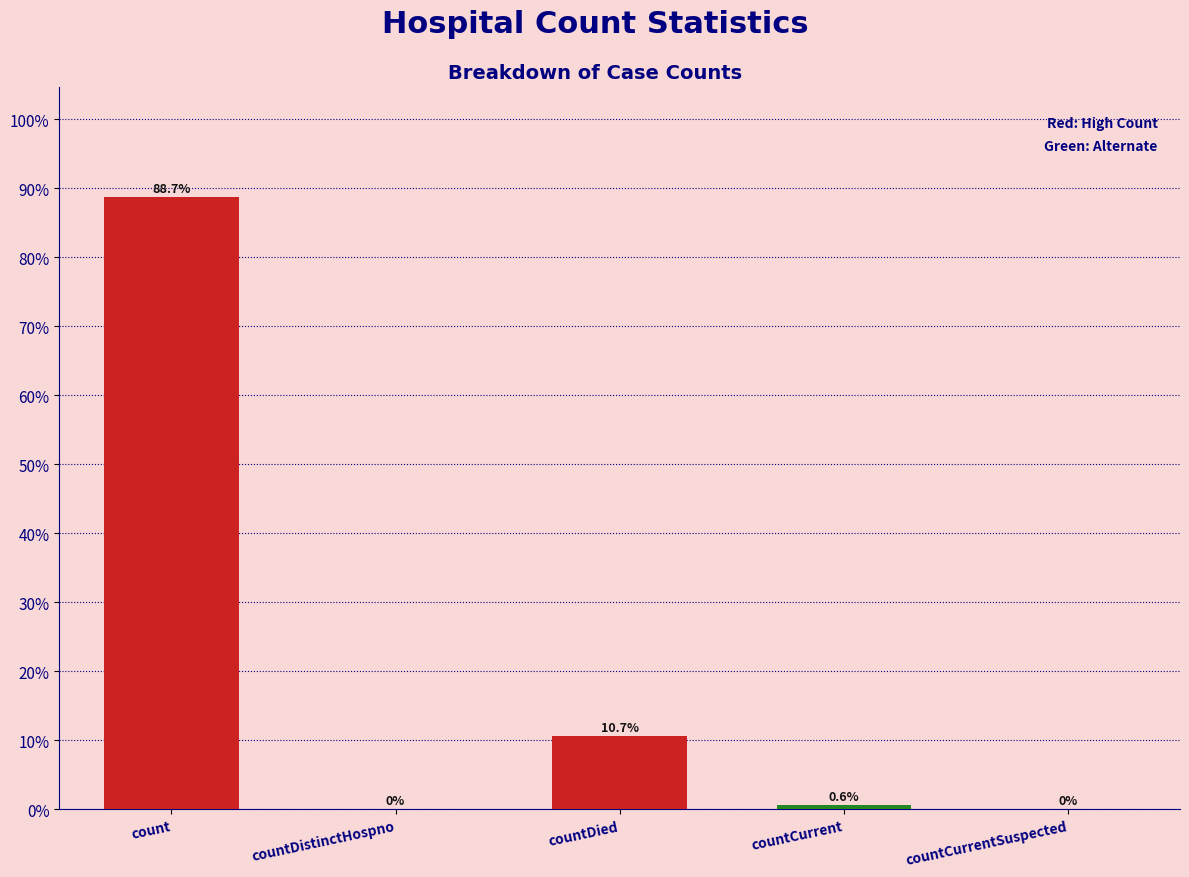

At which category does the chart reach its peak across all series?

count